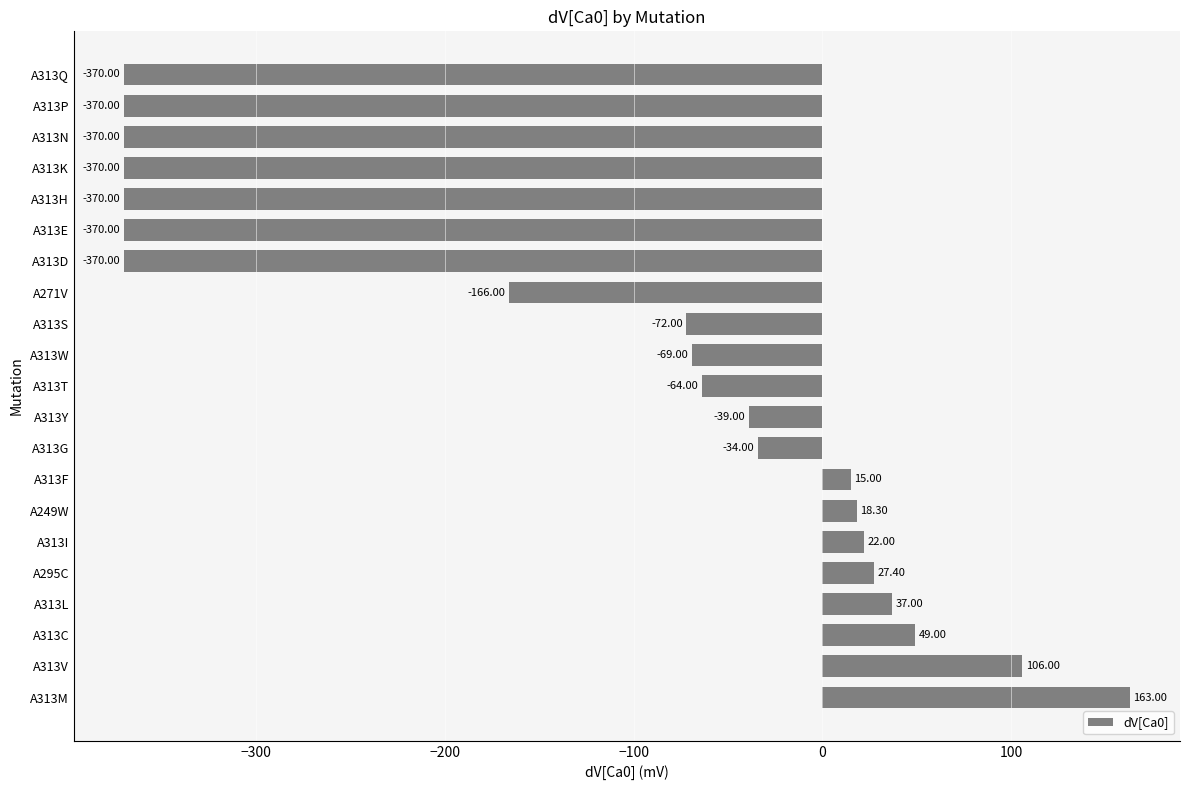

What is the change in value from A313S to A313H?

-298.0